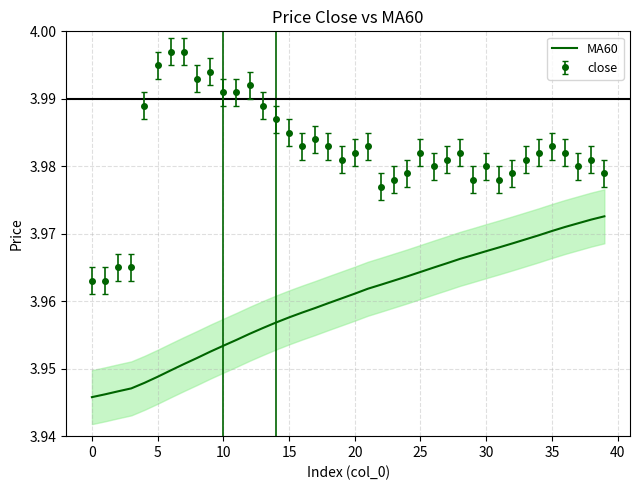

Which series has the largest range (max minus min)?

close